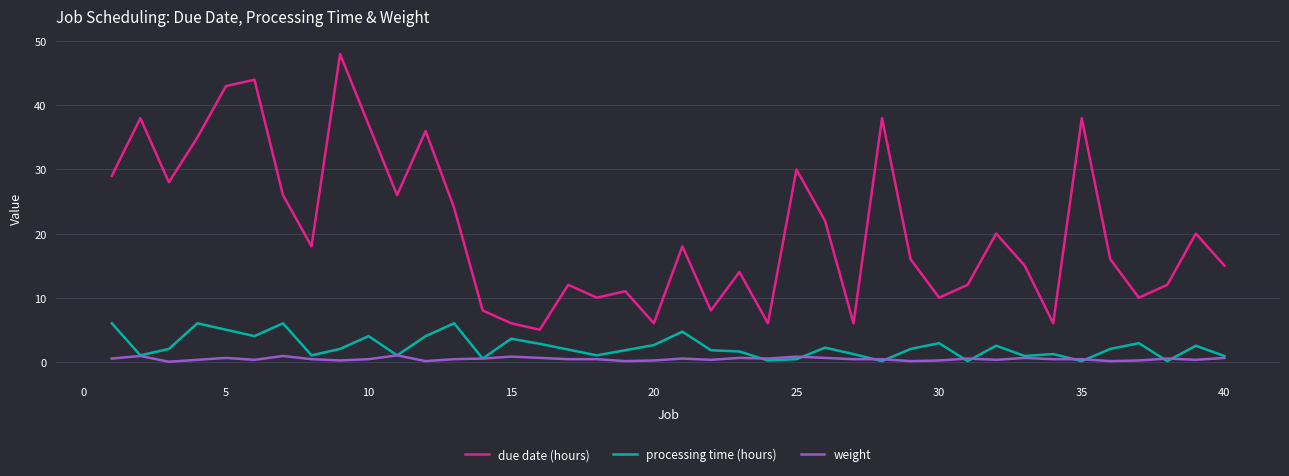

What is the greatest value displayed?

48.0